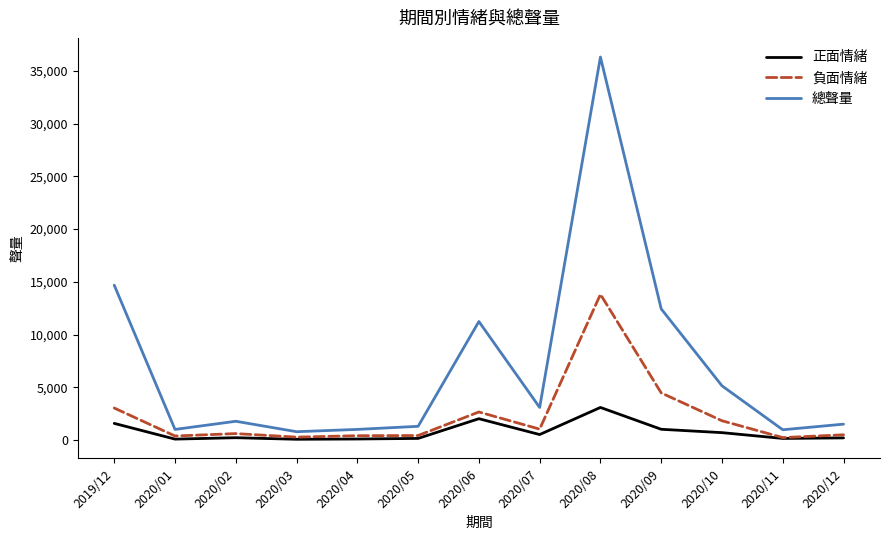

Which series changed the most between 2019/12 and 2020/10?

總聲量